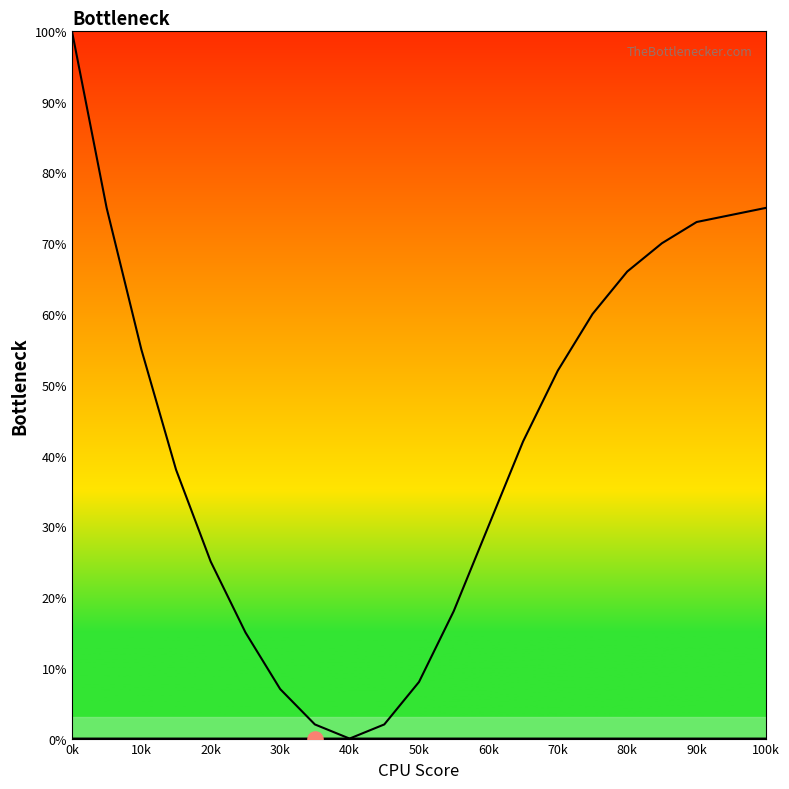

Is the value of Right curve at 90k greater than the value of Left curve at 60k?

No